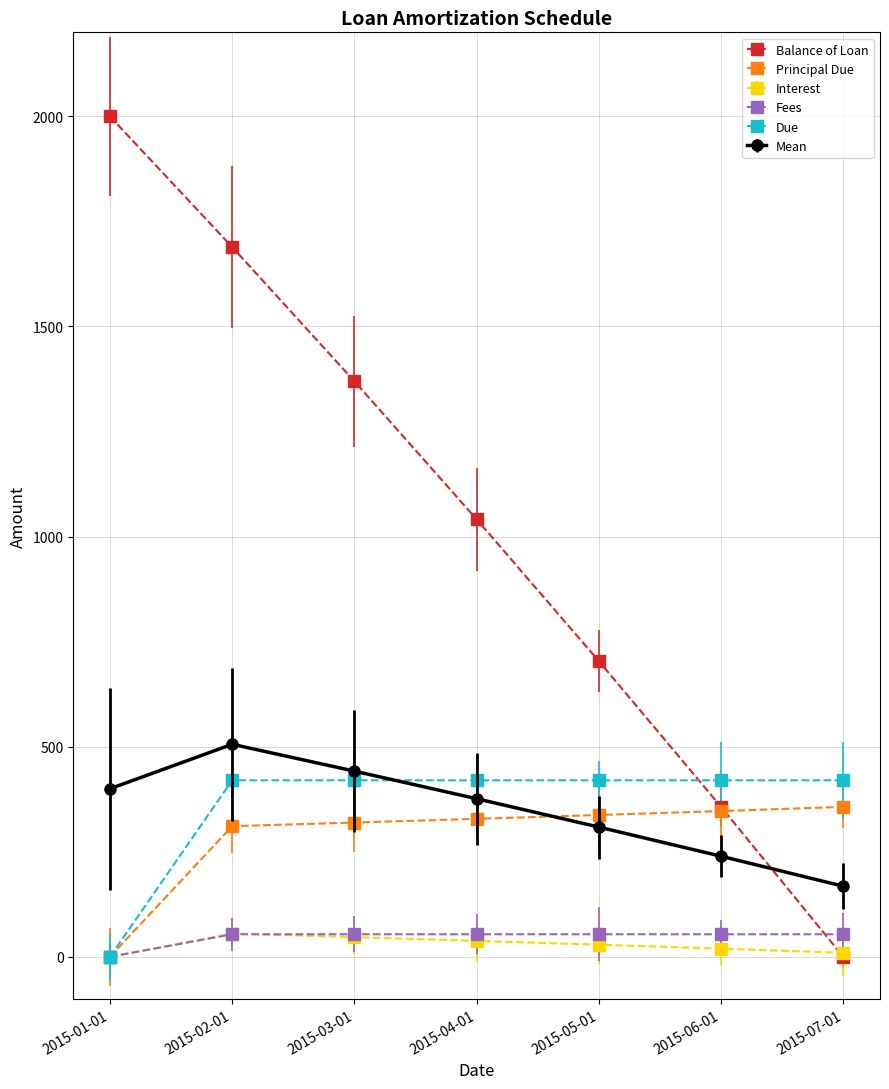

What is the label of the 5th point from the right?

2015-03-01